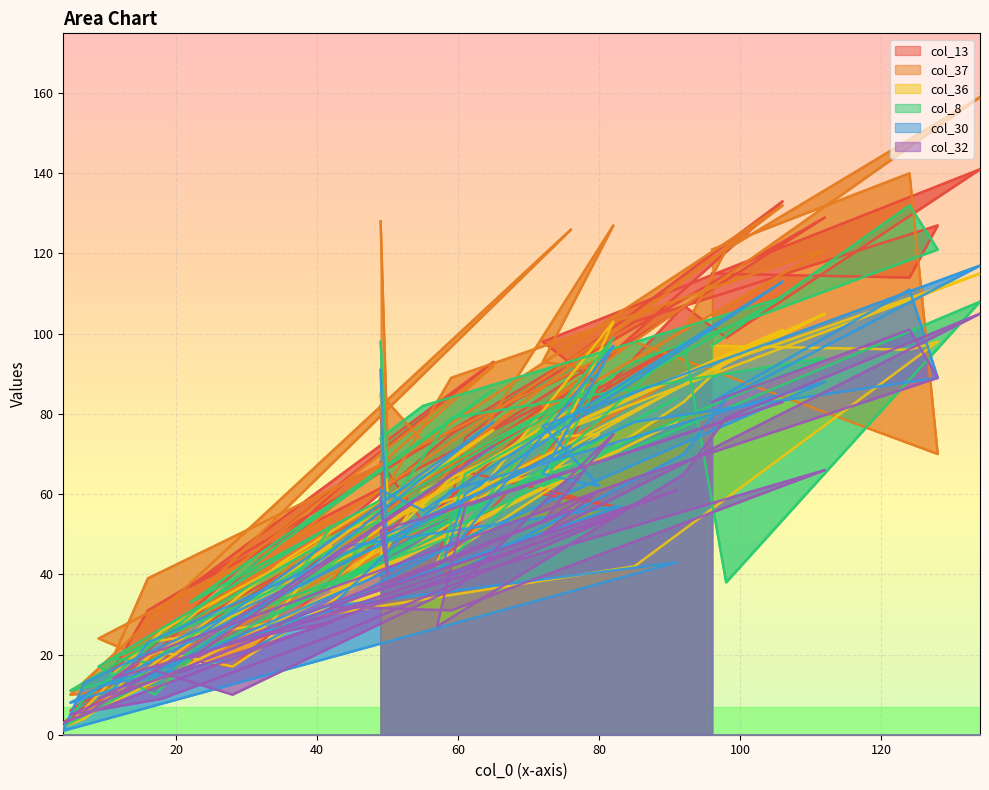

How many interior local valleys does the col_13 series have?

14